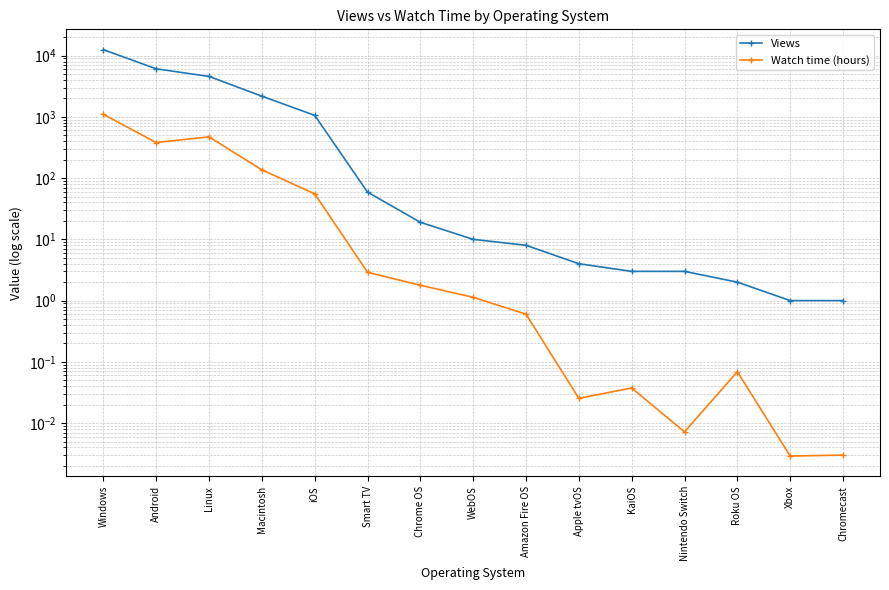

Reading left to right, transcribe all the data shown in this chart.

Views: 12506.0	6089.0	4567.0	2175.0	1058.0	59.0	19.0	10.0	8.0	4.0	3.0	3.0	2.0	1.0	1.0
Watch time (hours): 1099.2	381.0	471.4	136.5	55.4	2.9	1.8	1.1	0.6	0.0	0.0	0.0	0.1	0.0	0.0